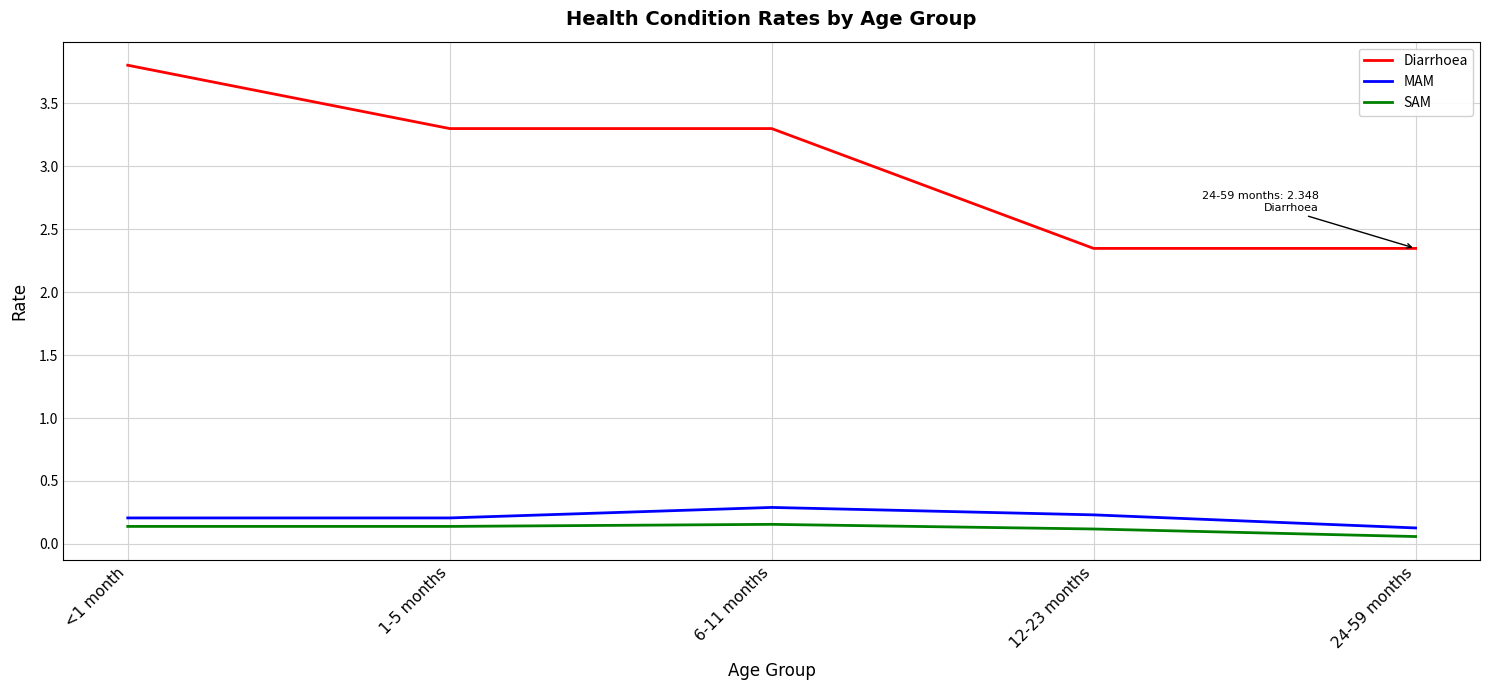

What is the difference between the maximum and second lowest values in the Diarrhoea series?

1.5